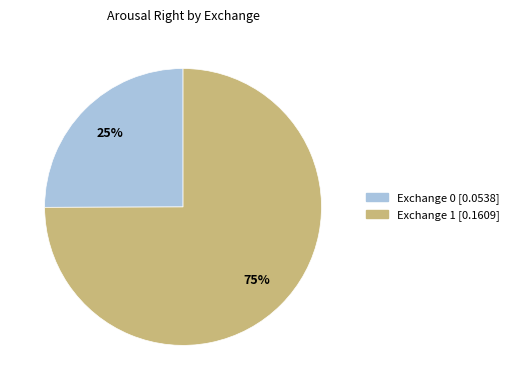

To the nearest percent, what is the difference between the largest and smallest slice percentages?

50%